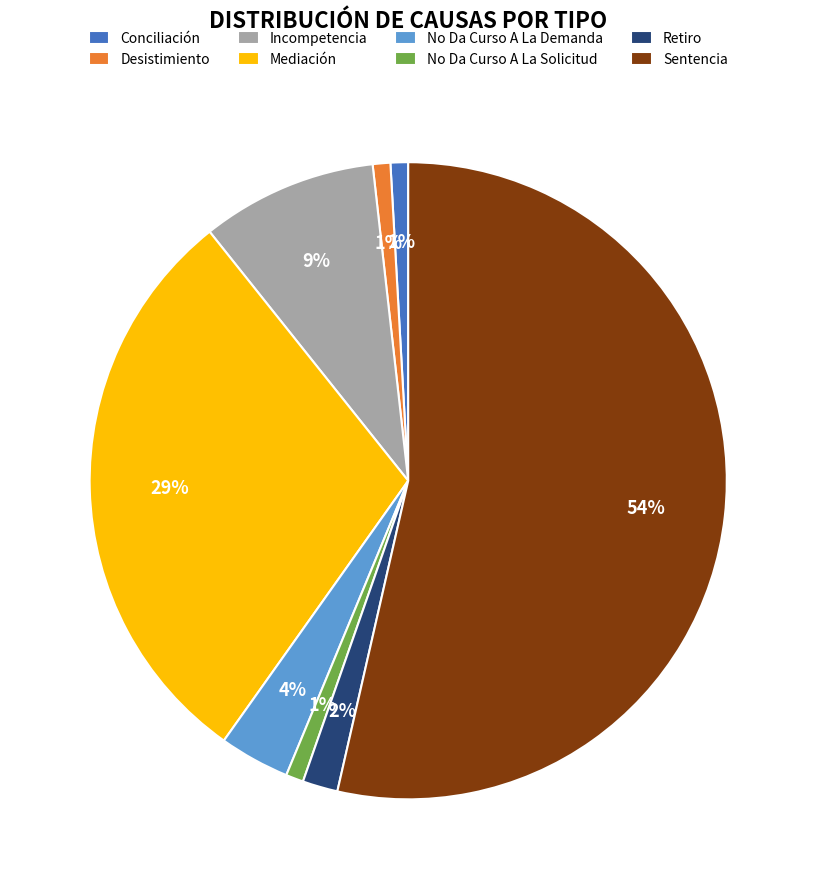

Is the sum of No Da Curso A La Solicitud and Mediación greater than half?

No